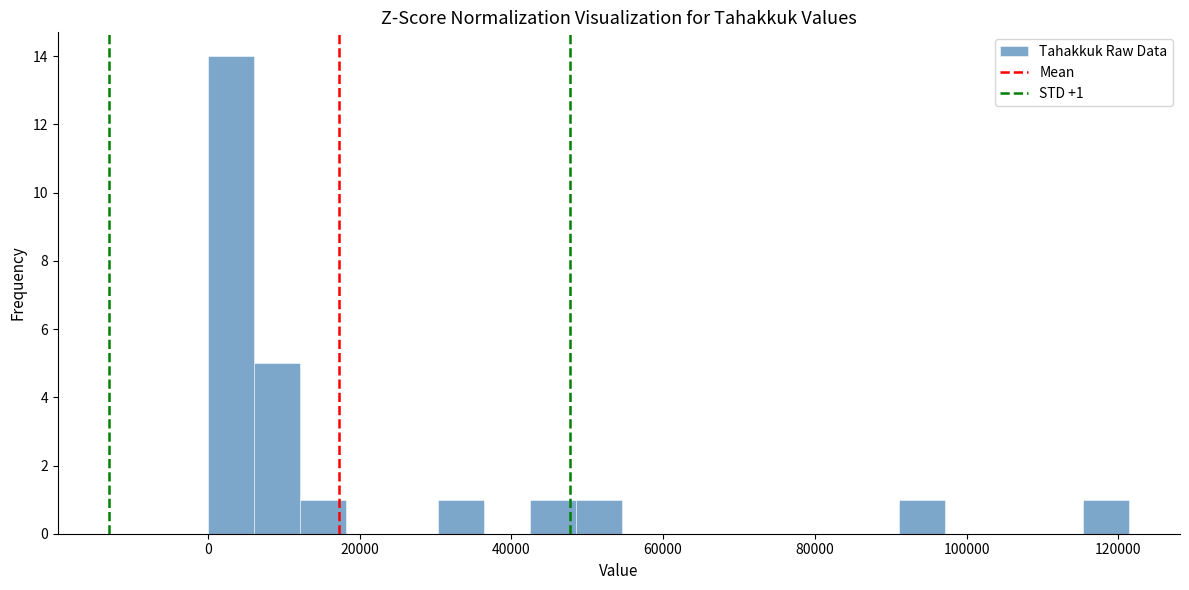

Around what value on the x-axis is the tallest bar? Give the approximate position of its centre, as read against the axis.

4000